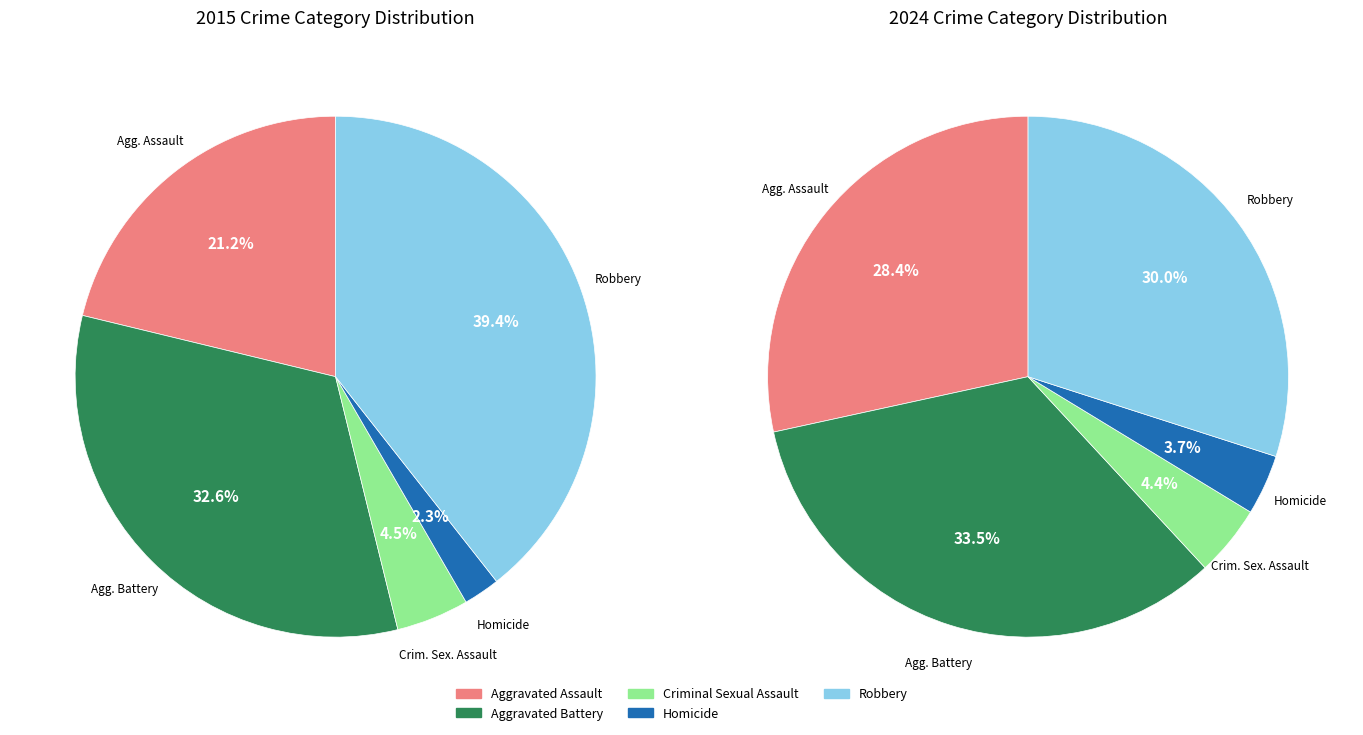

Which category has the smallest portion of the pie?

Homicide